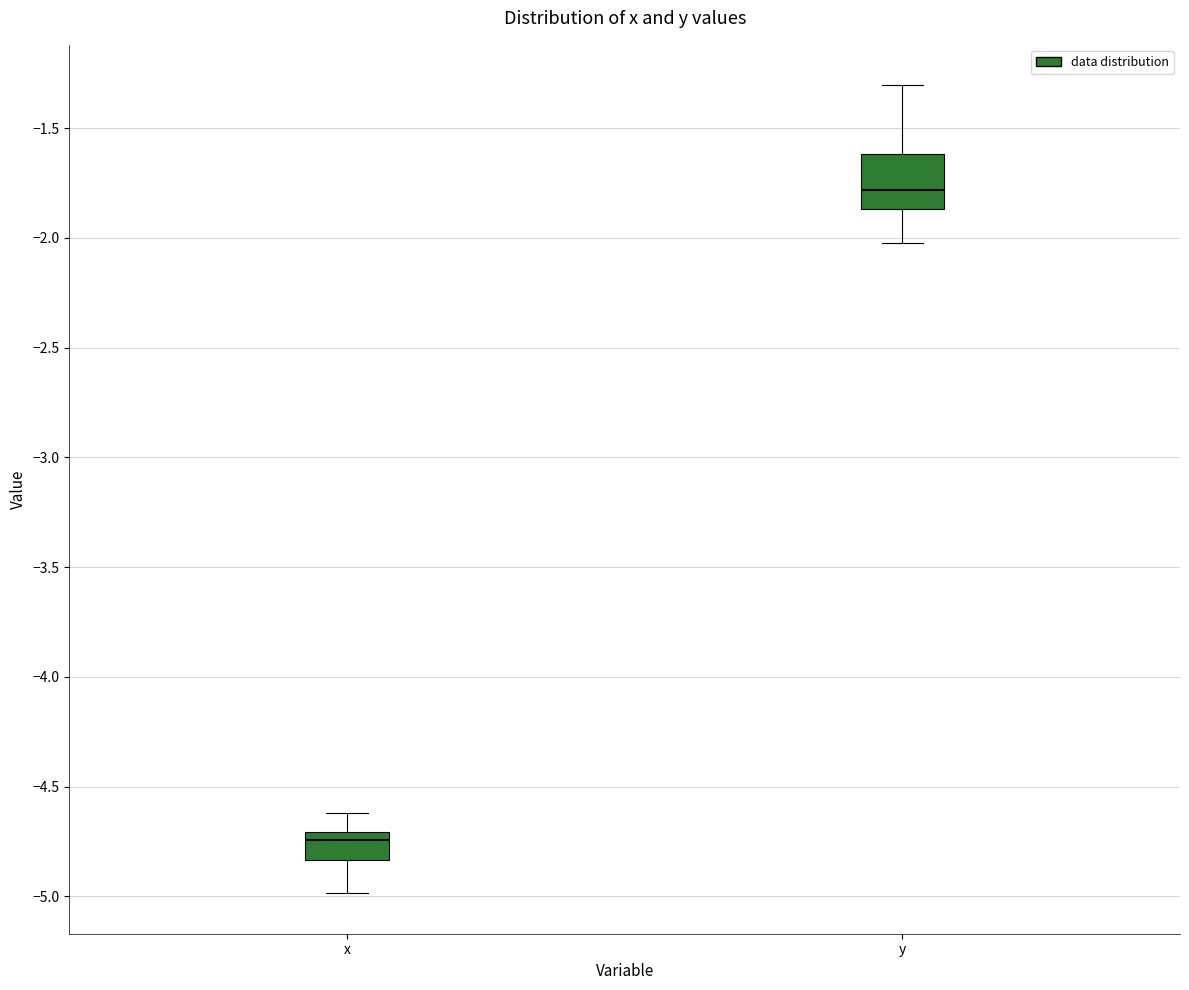

Reading left to right, transcribe this box plot: for each box, give where its median line is, the range the box spans, and where its two whiskers end, as read against the y-axis. The values are not printed on the chart, so give them approximately, as read against the axis.

x: median -4.75, box -4.85 to -4.70, whiskers -5.00 to -4.60
y: median -1.80, box -1.85 to -1.60, whiskers -2.00 to -1.30